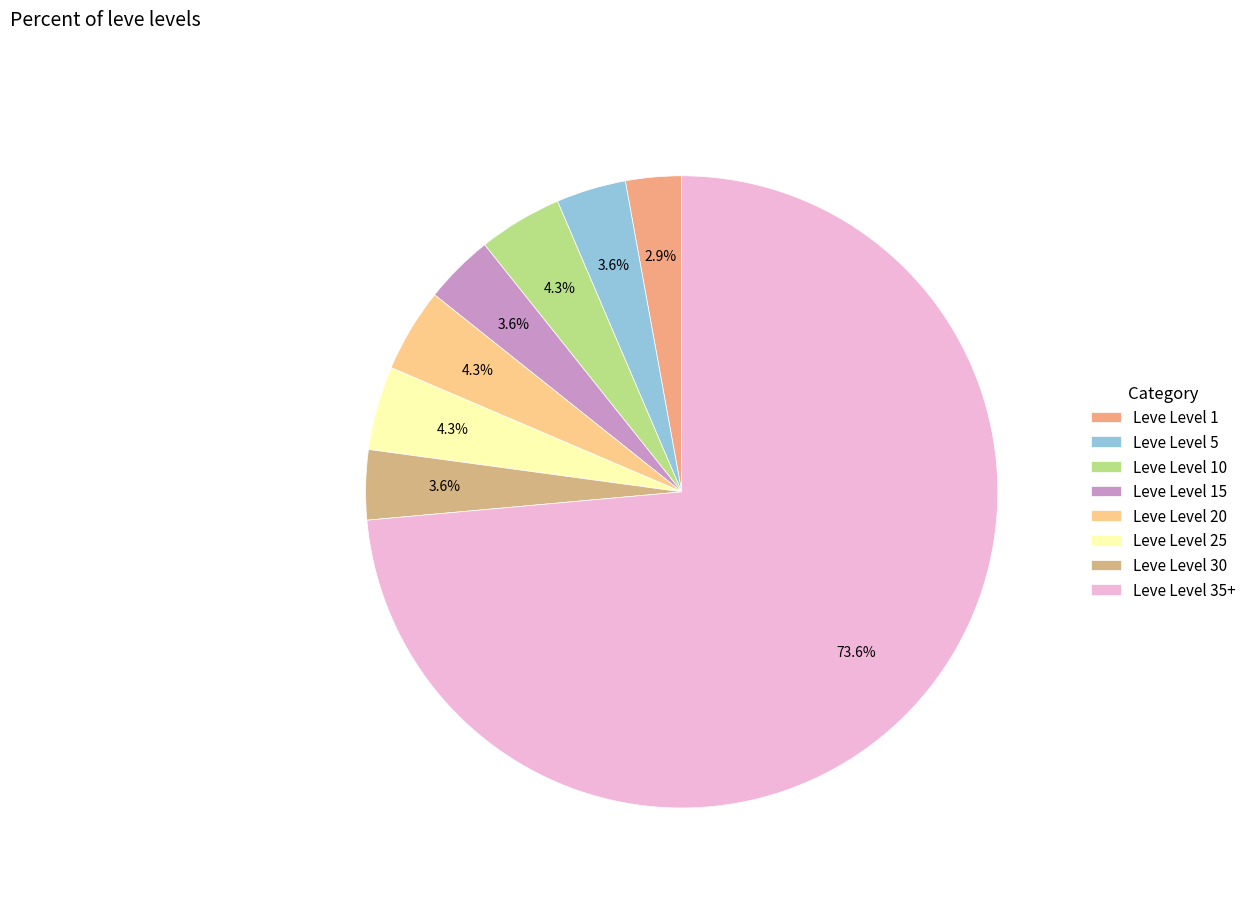

To the nearest percent, what is the average slice percentage?

12%